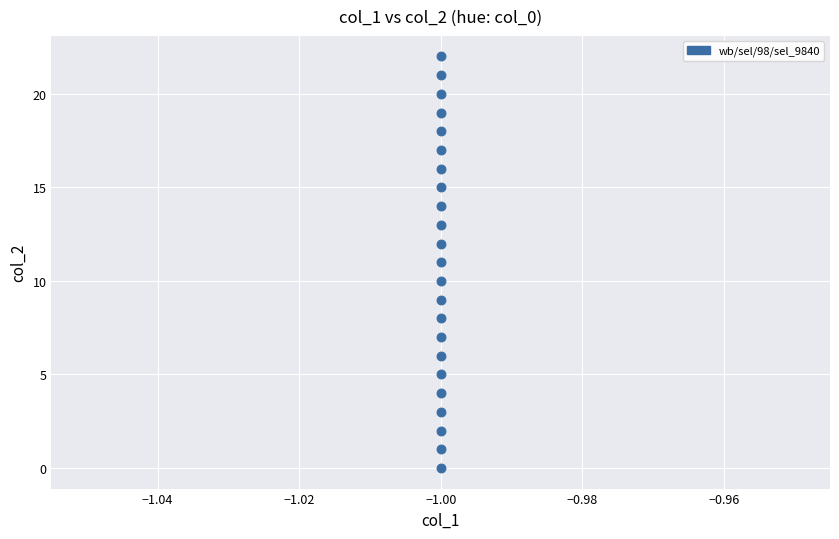

What is the range of Y values (max minus min)?

22